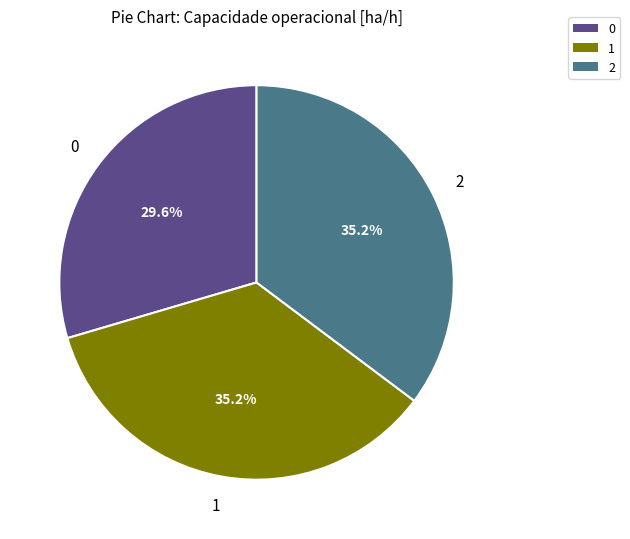

How many slices are in this pie chart?

3